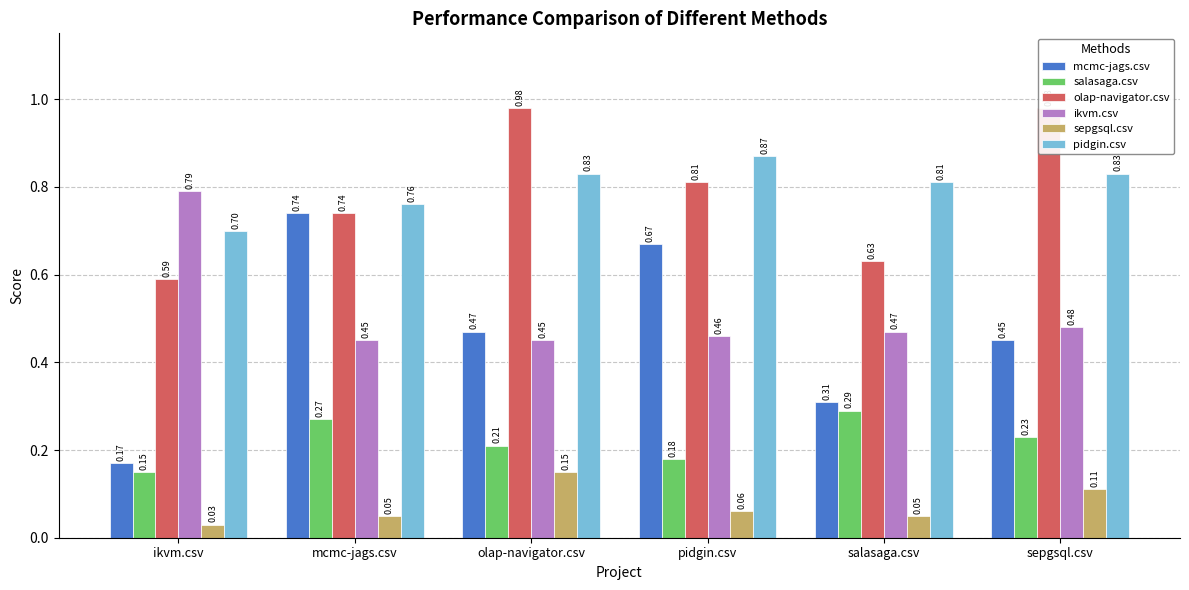

Reading left to right, extract all data points from this chart.

mcmc-jags.csv: 0.2	0.7	0.5	0.7	0.3	0.5
salasaga.csv: 0.1	0.3	0.2	0.2	0.3	0.2
olap-navigator.csv: 0.6	0.7	1.0	0.8	0.6	1.0
ikvm.csv: 0.8	0.5	0.5	0.5	0.5	0.5
sepgsql.csv: 0.0	0.1	0.1	0.1	0.1	0.1
pidgin.csv: 0.7	0.8	0.8	0.9	0.8	0.8